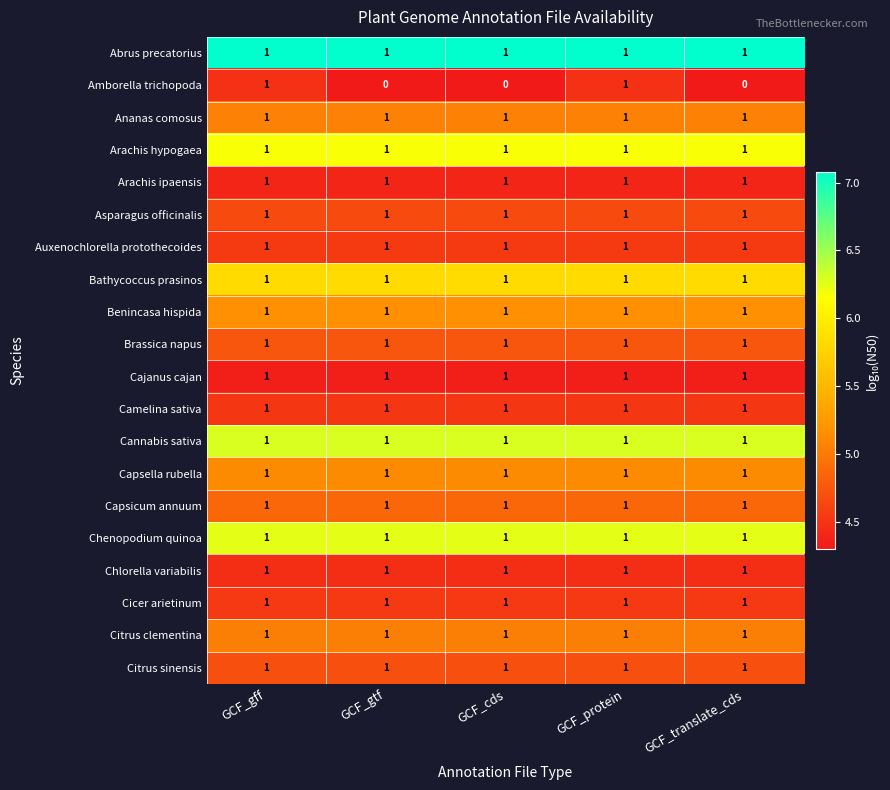

The Camelina sativa series shows 1 at GCF_cds. True or false?

True